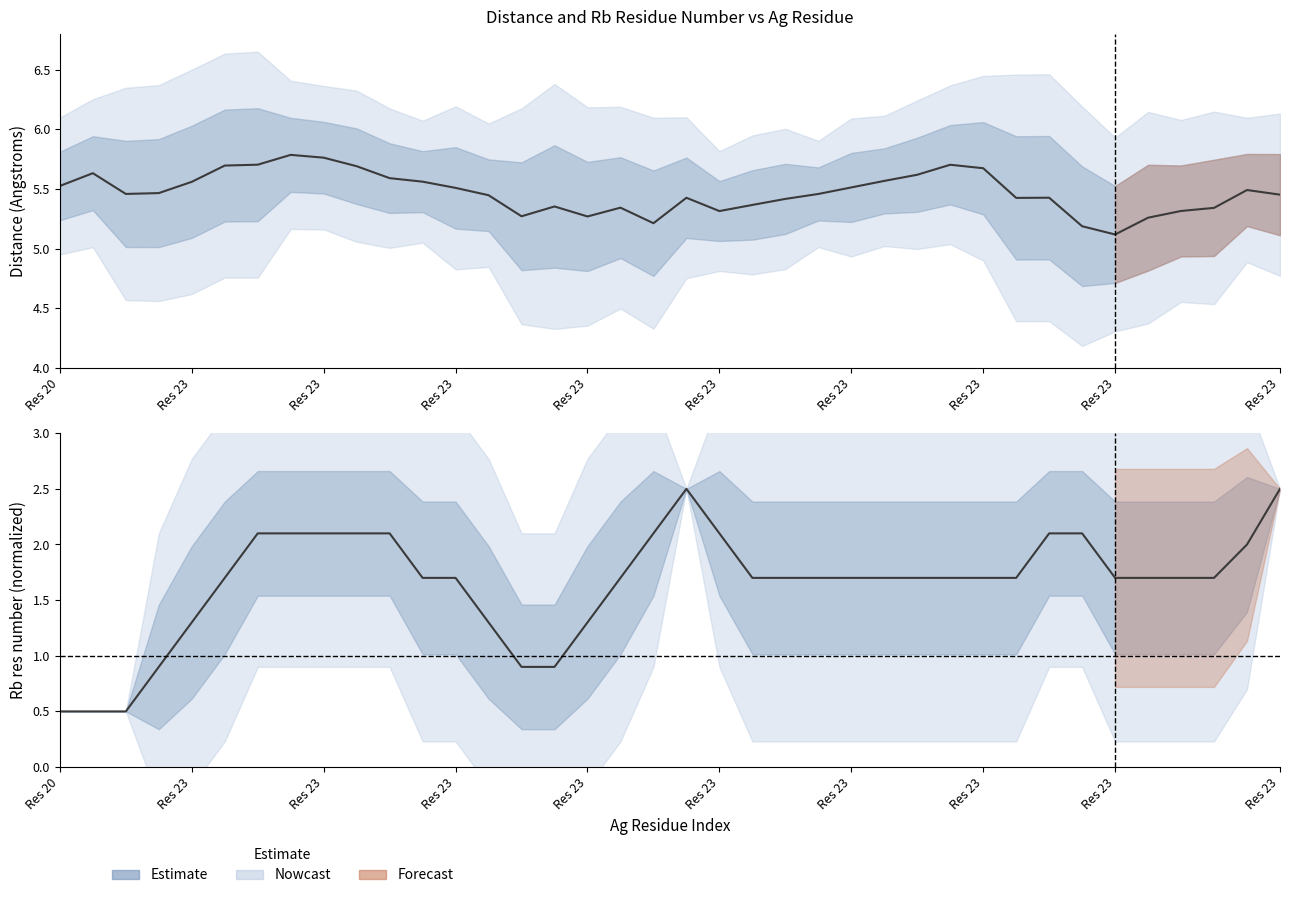

Does the chart display data point markers on the line(s)?

No